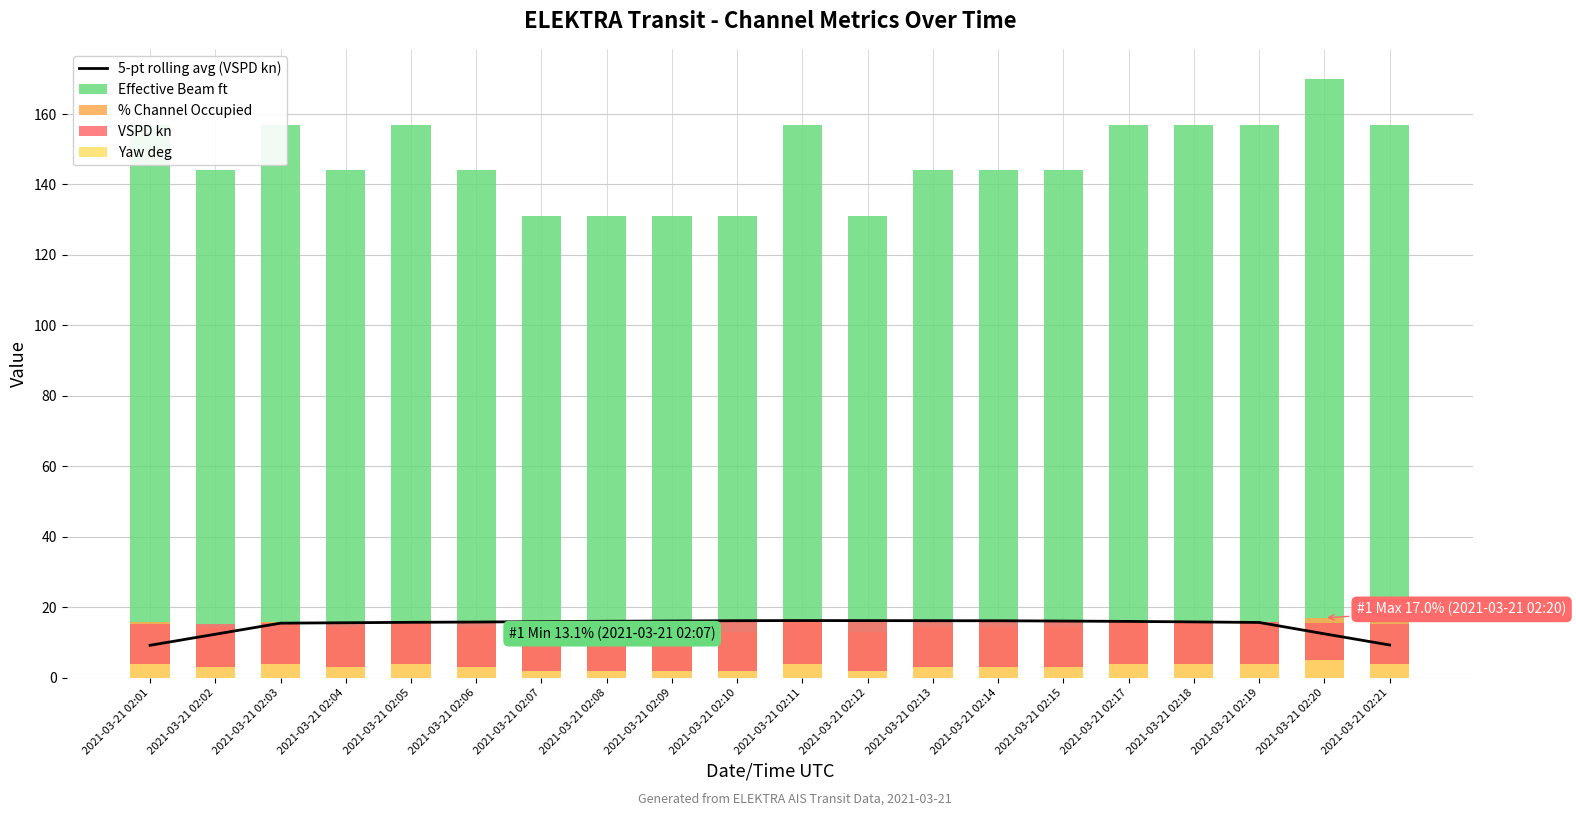

What is the sum of the VSPD kn values at 2021-03-21 02:21 and 2021-03-21 02:07?

31.2